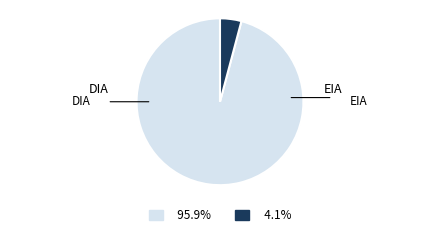

Is there any slice that represents more than half of the pie?

Yes